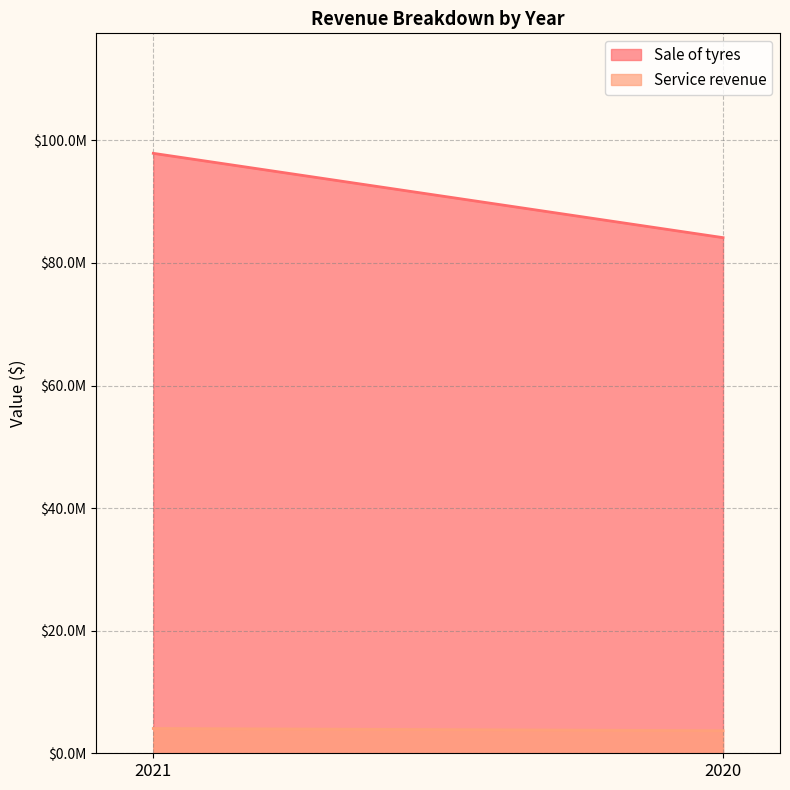

True or false: Service revenue has a value of 6231358 at 2021.

False